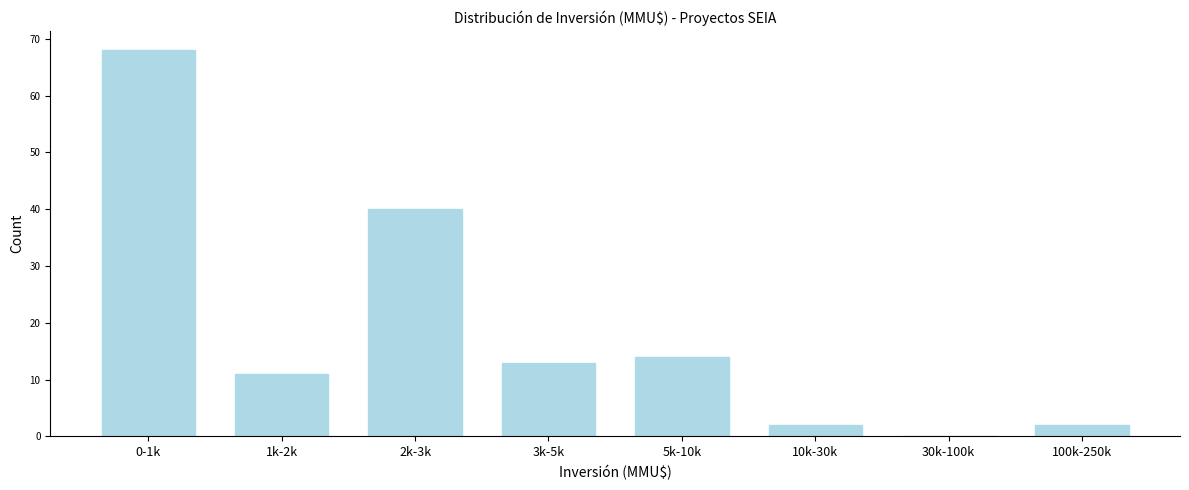

Reading left to right, transcribe all the data shown in this chart.

0-1k=68	1k-2k=11	2k-3k=40	3k-5k=13	5k-10k=14	10k-30k=2	30k-100k=0	100k-250k=2